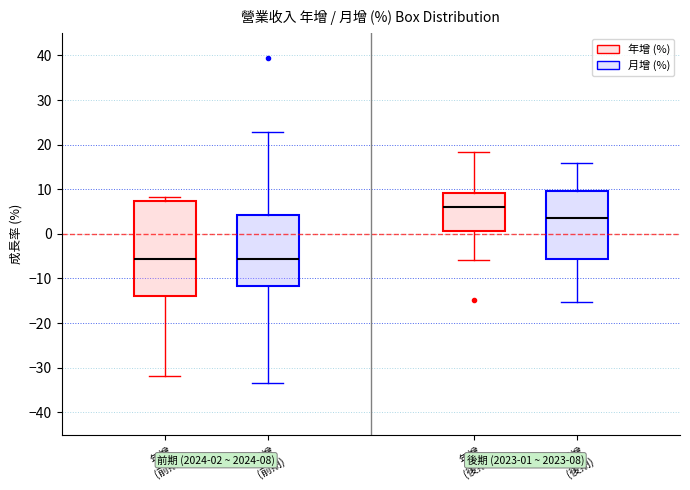

Comparing the boxes themselves (not the whiskers), which one is the tallest?

年增 (前期)